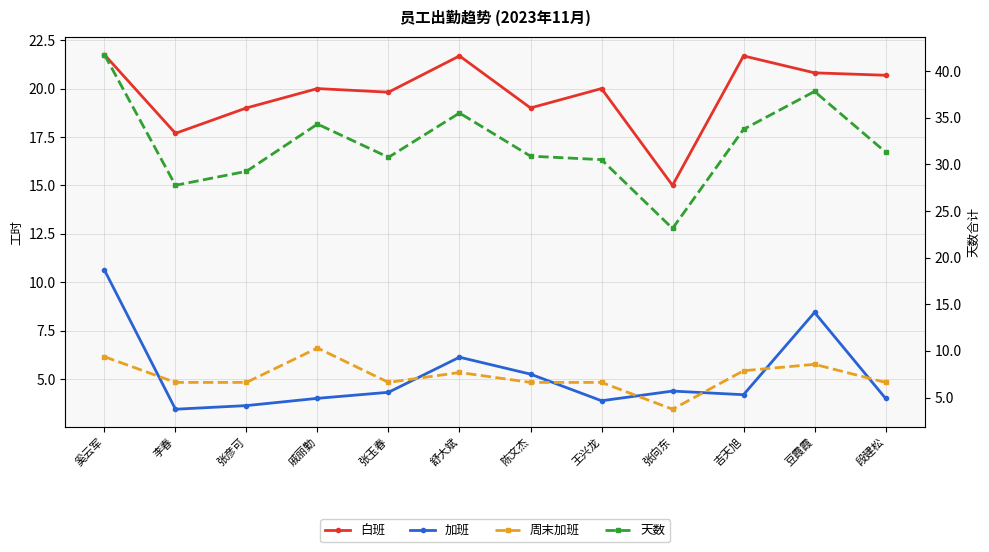

Where is the first local maximum for 加班?

舒大斌